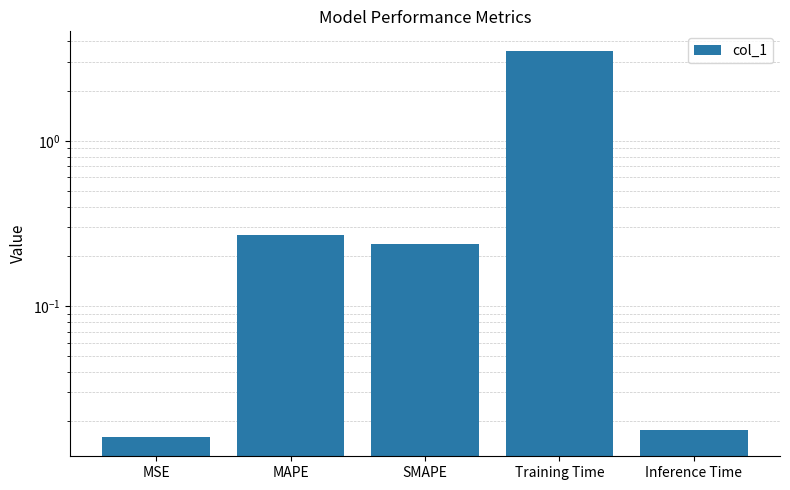

List the labels in order of value, largest first.

Training Time, MAPE, SMAPE, Inference Time, MSE